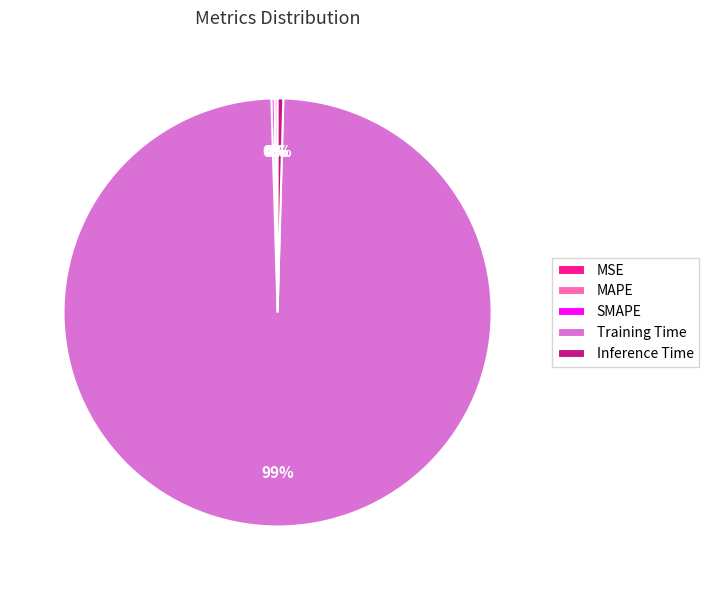

Do Inference Time and Training Time together represent more than half of the pie?

Yes